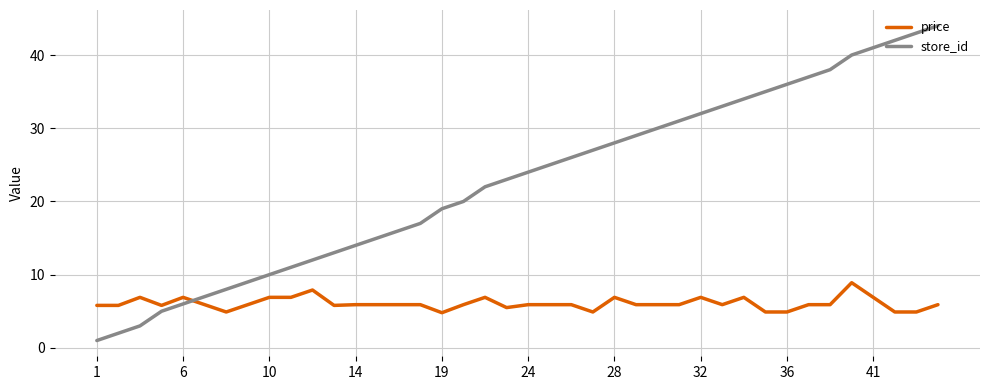

How many intersections are there between store_id and price?

1